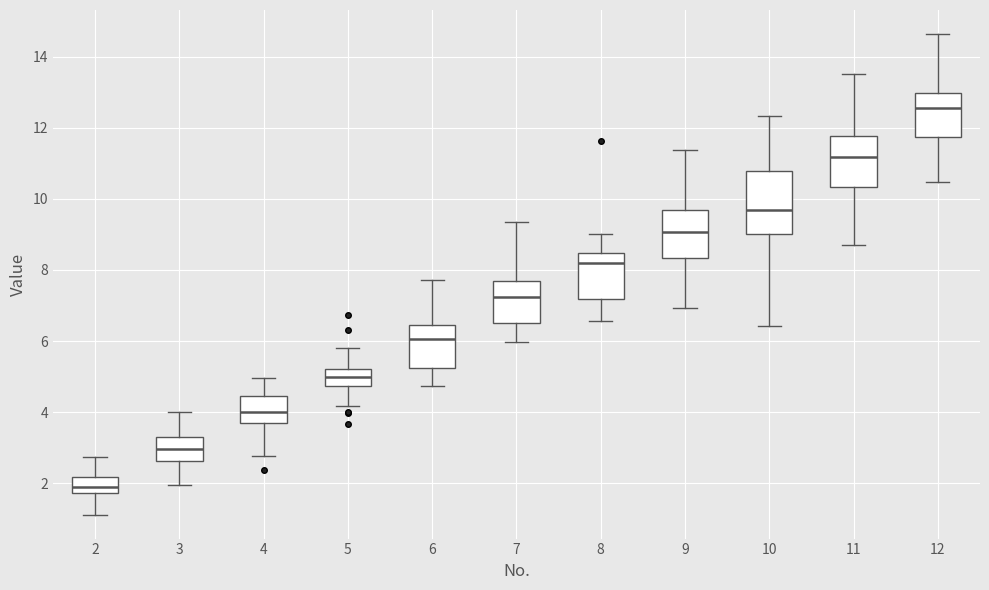

Which box is the tallest, from its lower edge to its upper edge?

10